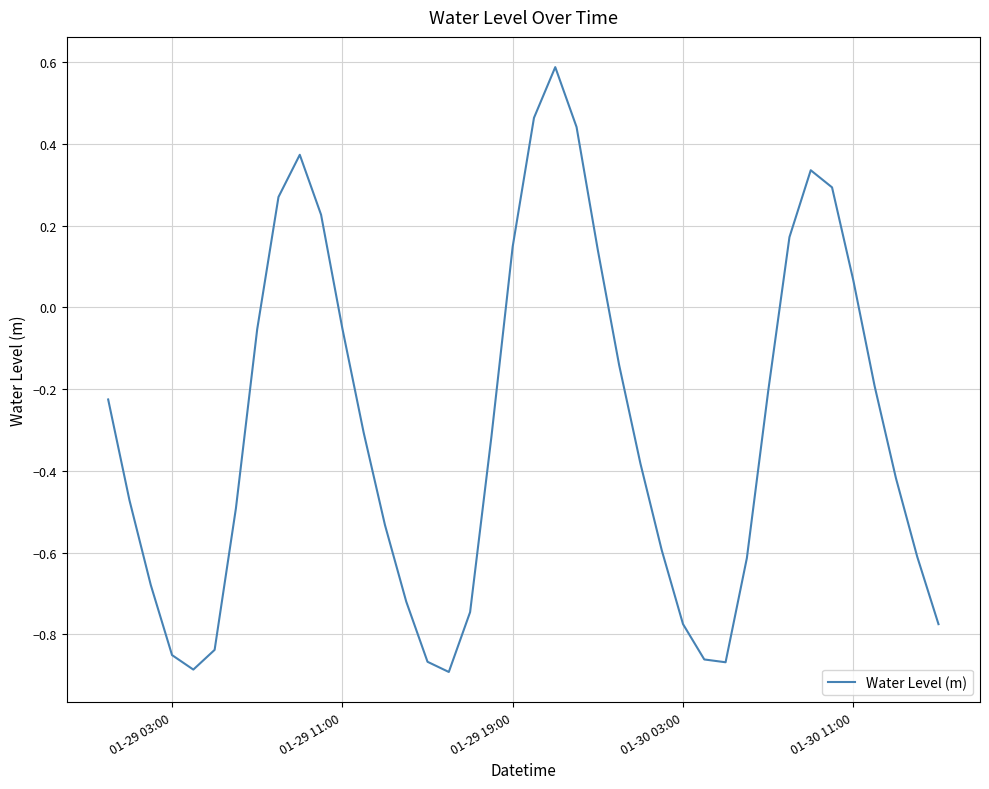

What is the greatest value displayed?

0.6